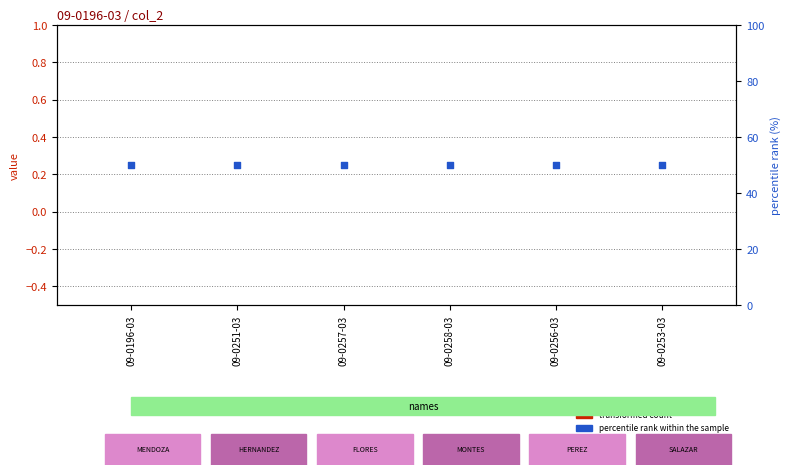

Is the value of transformed count at 09-0258-03 greater than the value of percentile rank within the sample at 09-0196-03?

No